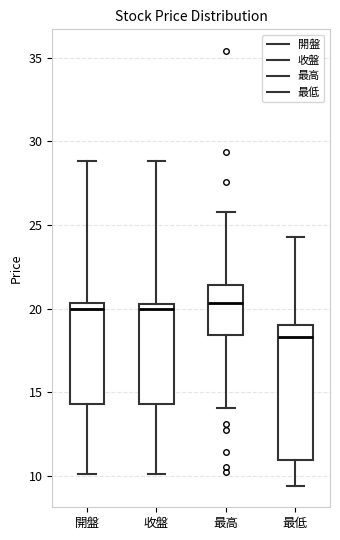

Reading left to right, transcribe this box plot: for each box, give where its median line is, the range the box spans, and where its two whiskers end, as read against the y-axis. The values are not printed on the chart, so give them approximately, as read against the axis.

開盤: median 20.0, box 14.5 to 20.5, whiskers 10.0 to 29.0
收盤: median 20.0, box 14.5 to 20.5, whiskers 10.0 to 29.0
最高: median 20.5, box 18.5 to 21.5, whiskers 14.0 to 26.0
最低: median 18.5, box 11.0 to 19.0, whiskers 9.5 to 24.5